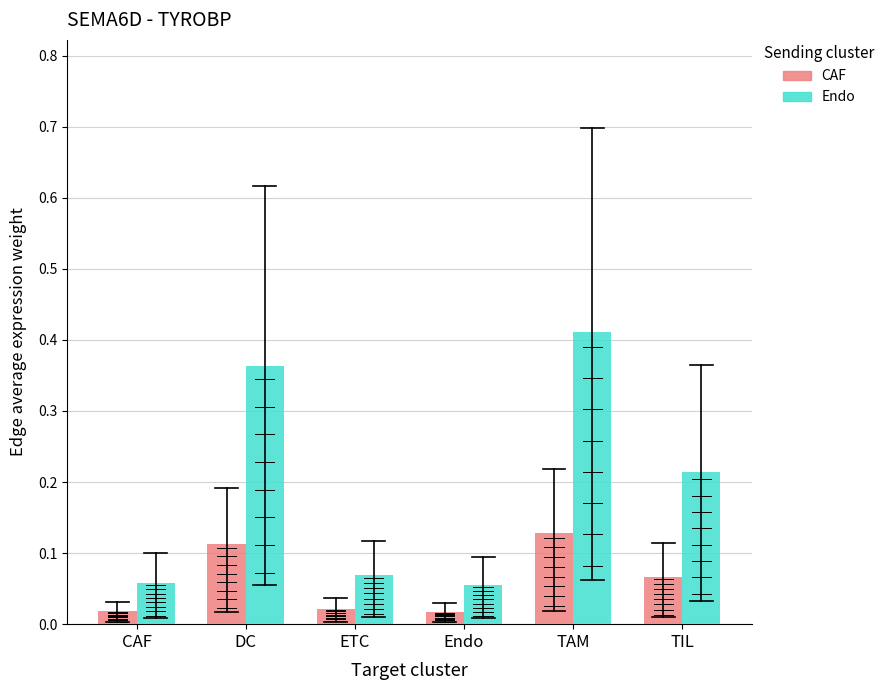

True or false: CAF has a value of 0.2 at TAM.

False